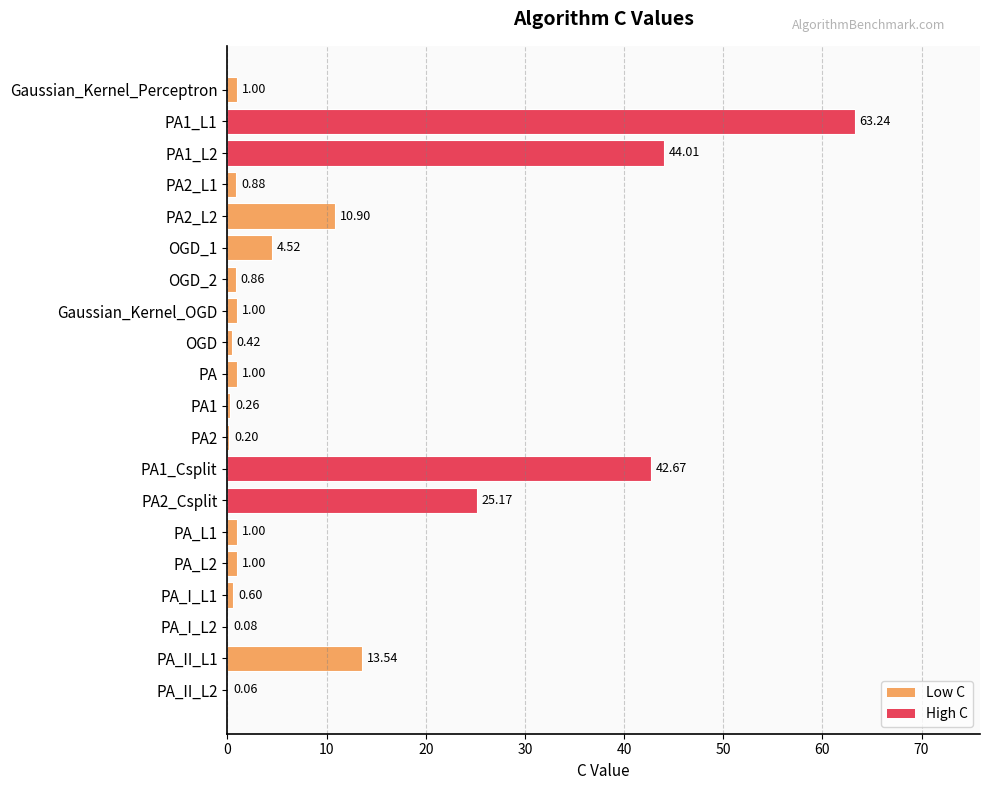

What is the sum of all values?

212.4